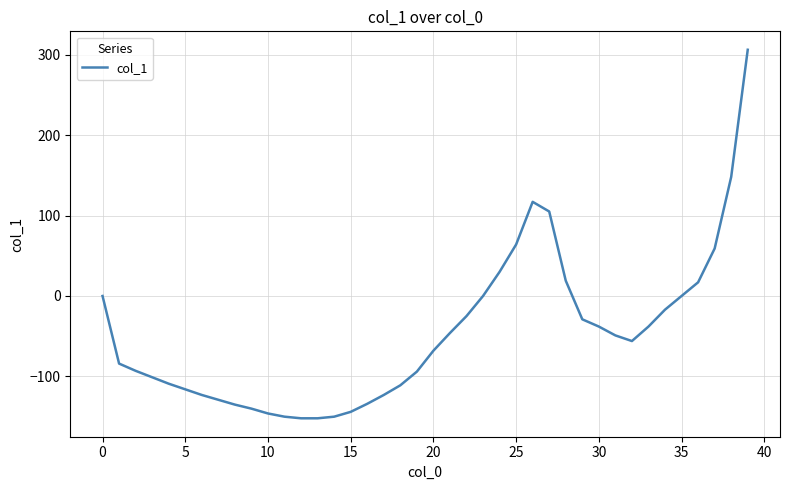

What is the maximum value shown in the chart?

306